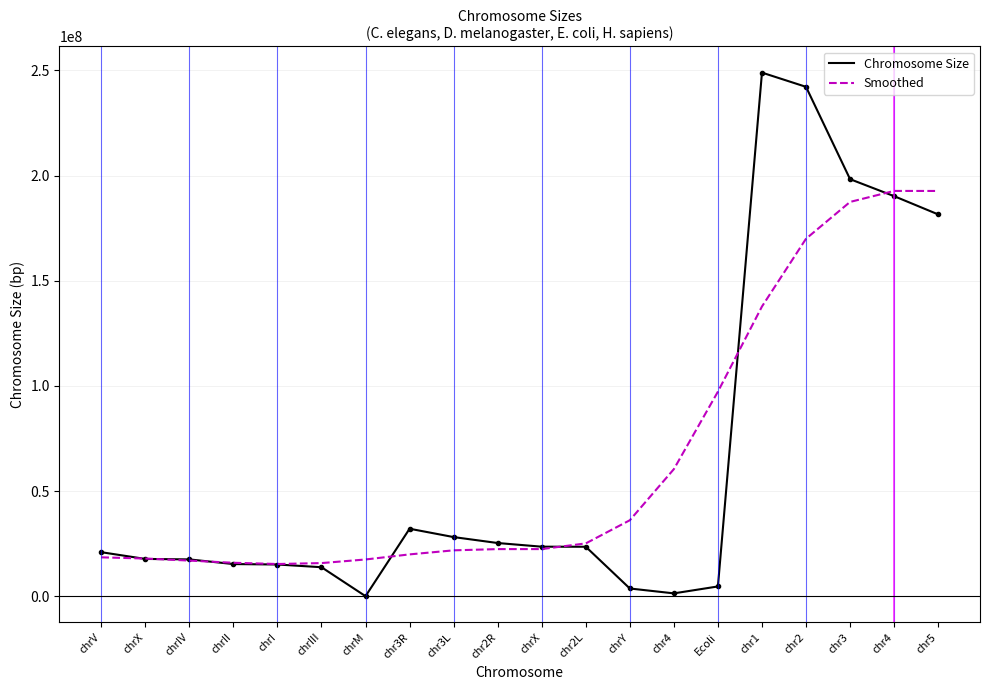

How many values in the Chromosome Size series are below 23513712?

10